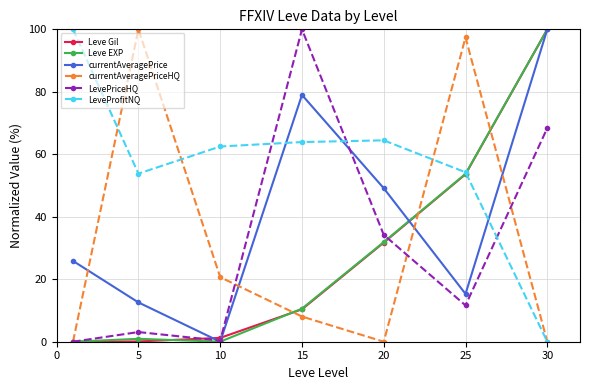

In LeveProfitNQ, how many points are lower than both neighbors (excluding endpoints)?

1